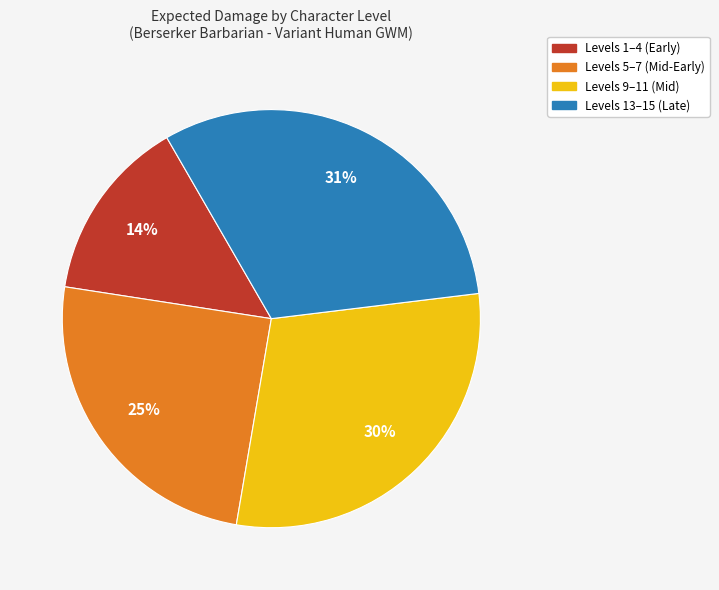

To the nearest percent, what percentage of the pie is Levels 5–7 (Mid-Early)?

25%